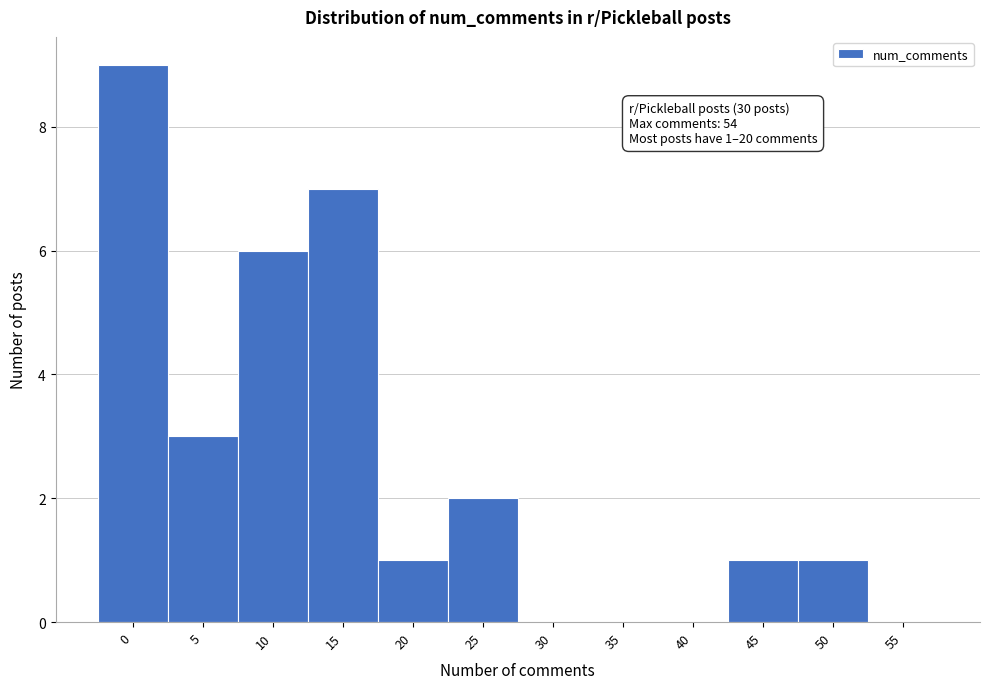

Reading right to left, what are all the values shown in this chart?

55=0	50=1	45=1	40=0	35=0	30=0	25=2	20=1	15=7	10=6	5=3	0=9